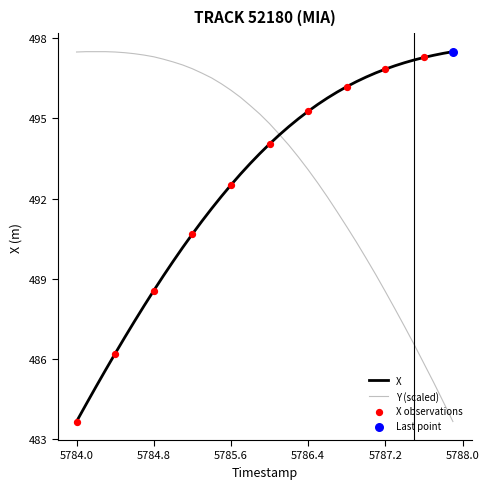

Which series has the largest total across all categories?

Y (scaled)